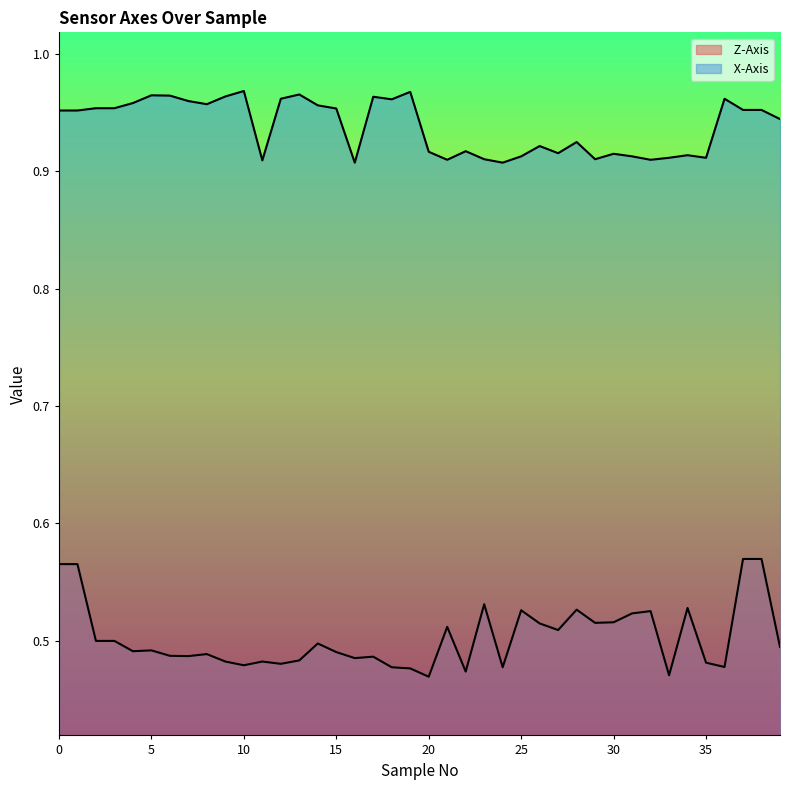

The  X-Axis series shows 0.2 at 27. True or false?

False